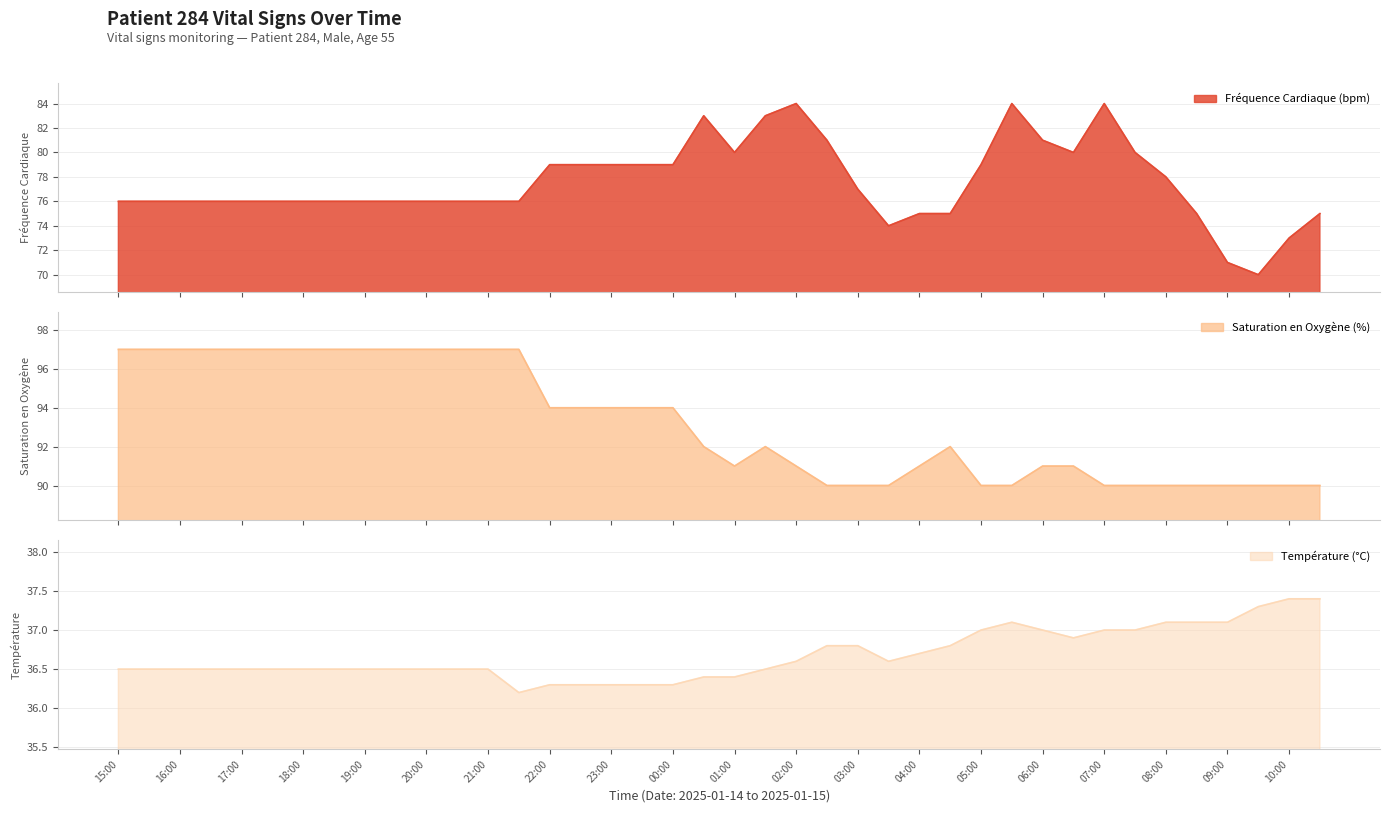

At which label does Fréquence Cardiaque (bpm) reach its peak?

02:00